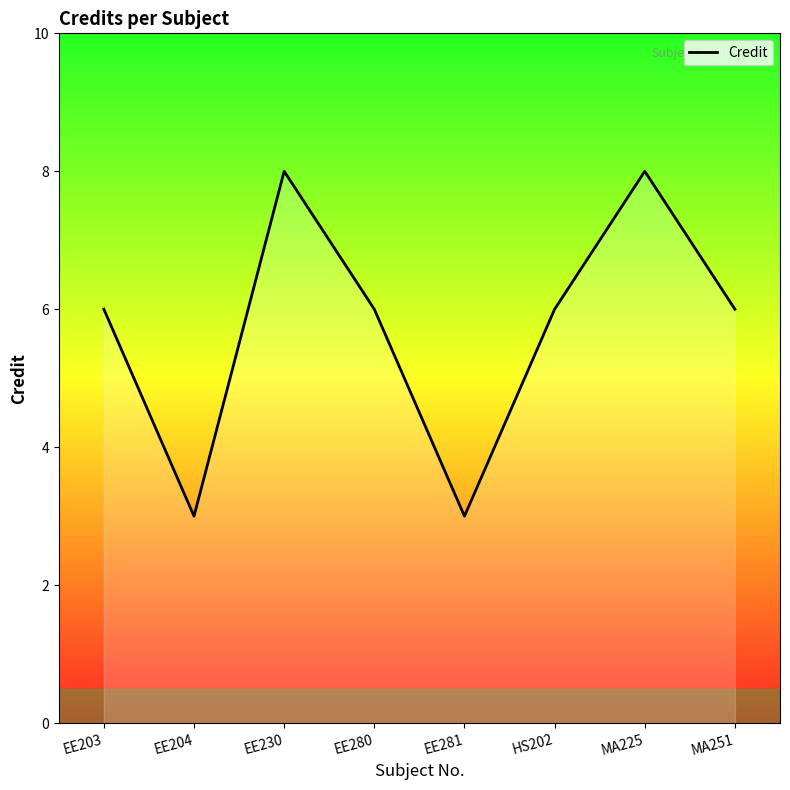

What is the change in value from EE230 to HS202?

-2